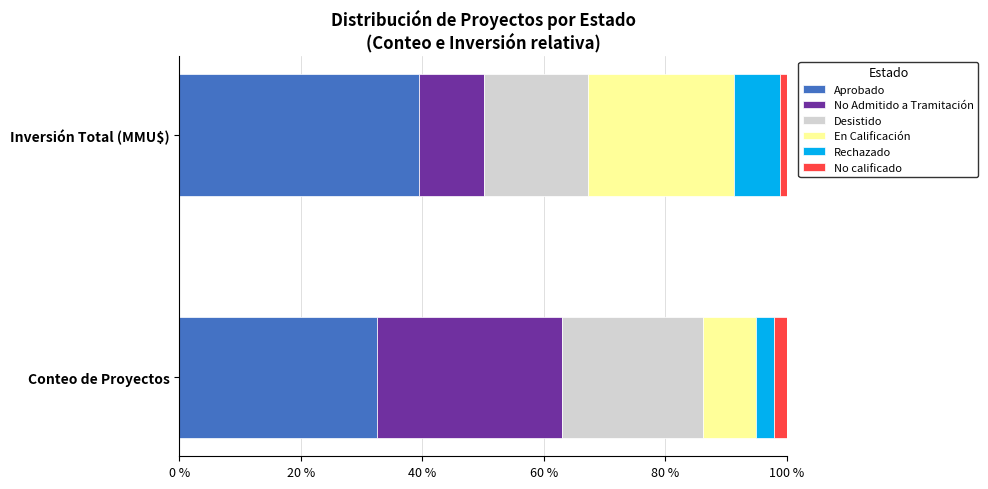

Which category has the highest value in the Aprobado series?

Inversión Total (MMU$)